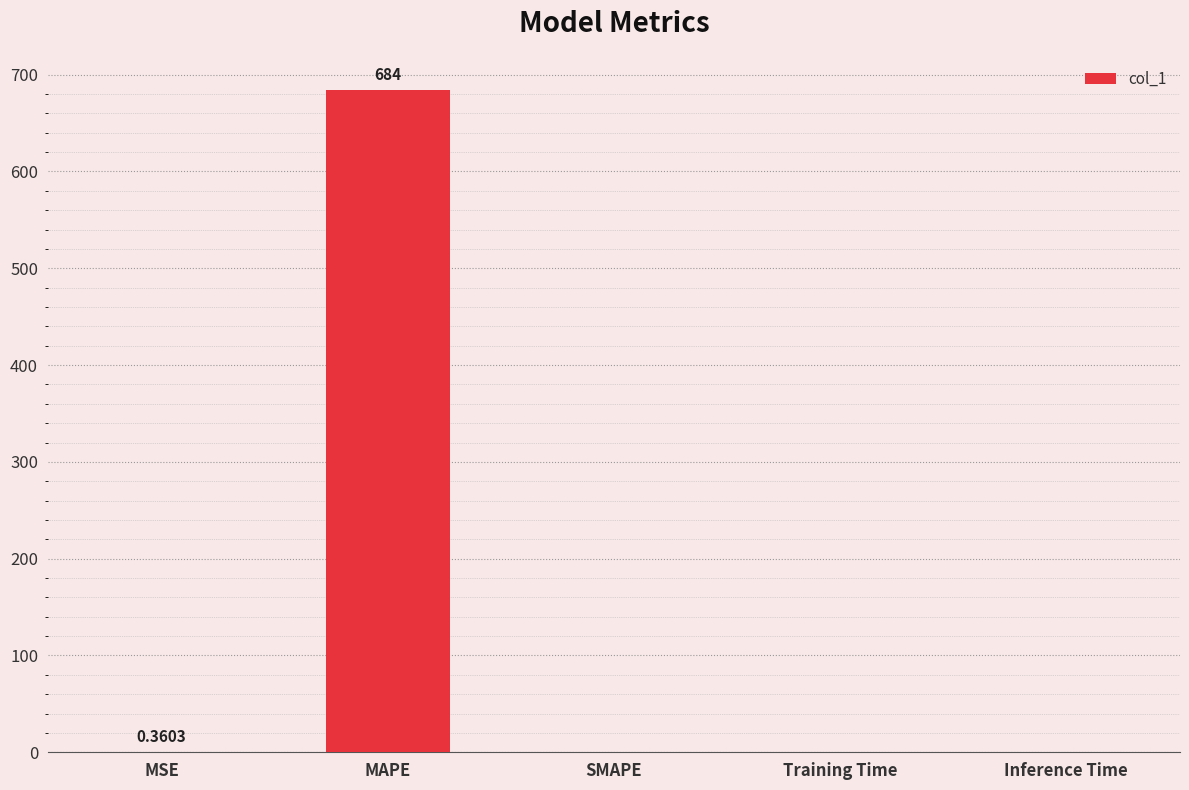

Count the number of data series in this chart.

1